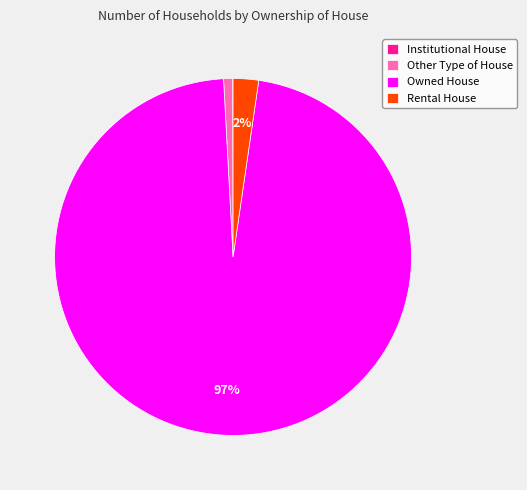

What percentage is the Other Type of House slice, to the nearest percent?

1%